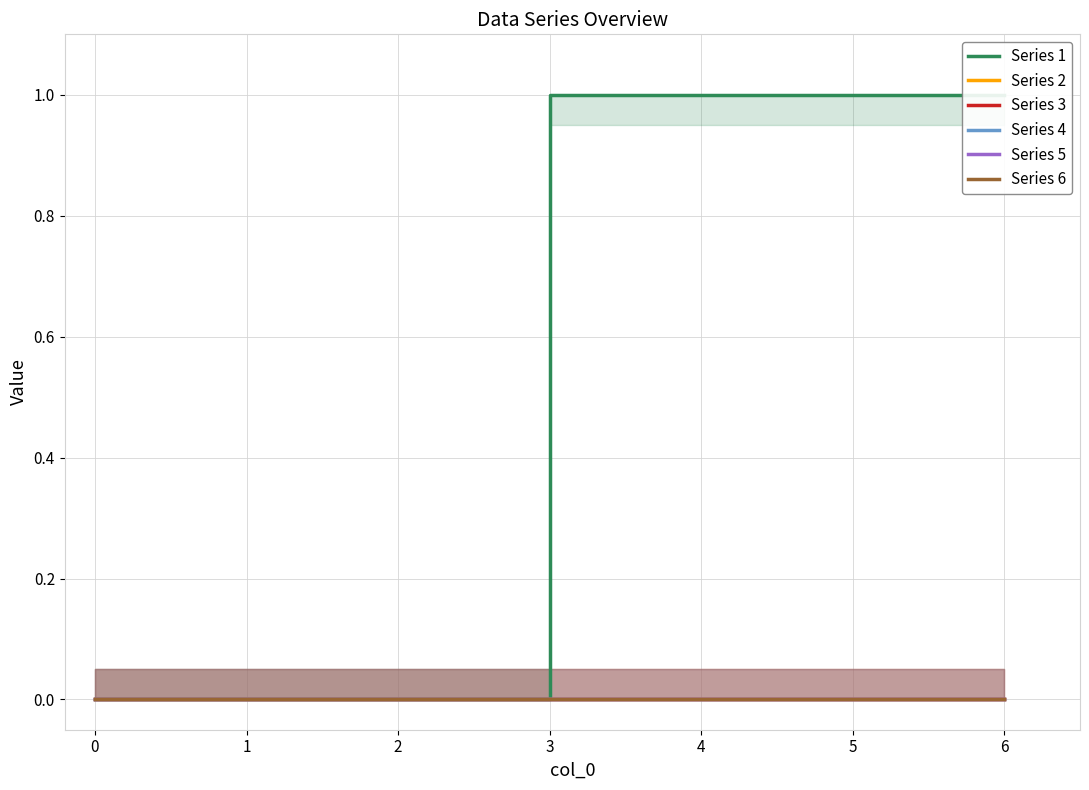

Which series has the largest total across all categories?

Series 1